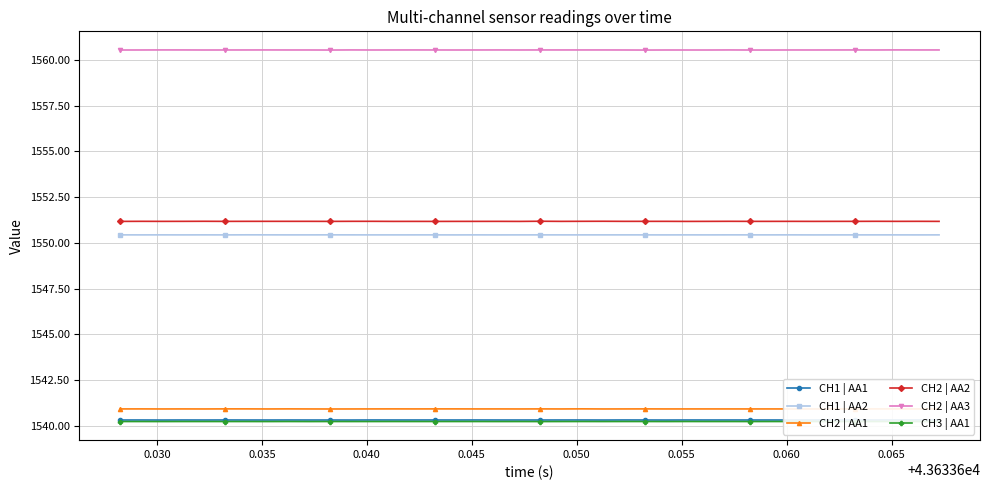

How many CH2 | AA3 values are between 1560 and 1561?

40